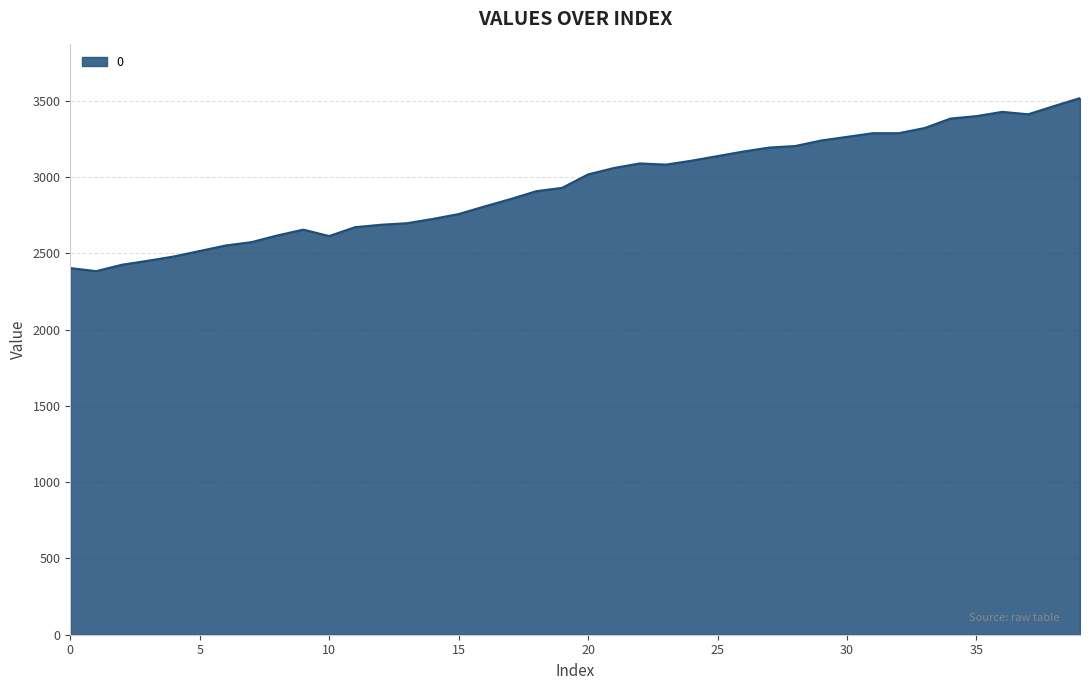

What is the maximum value shown in the chart?

3517